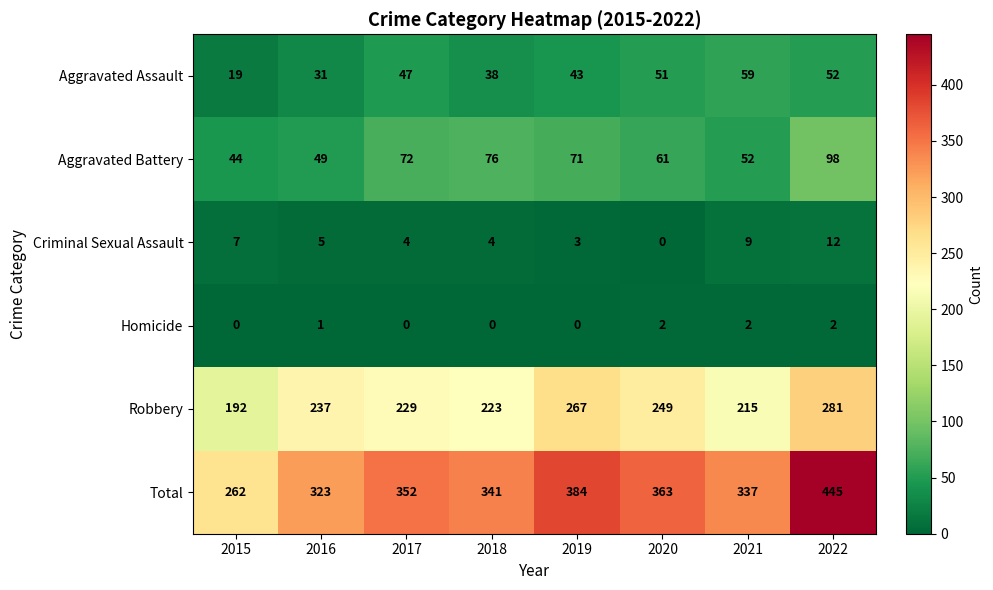

Which series has the largest total across all categories?

Total